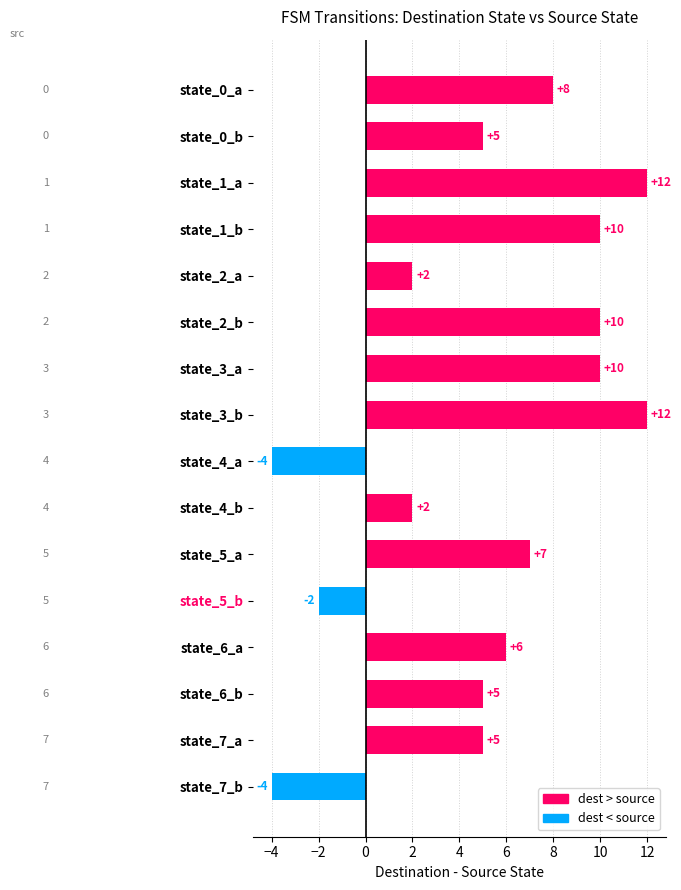

True or false: the data shows 6 at state_6_a.

True